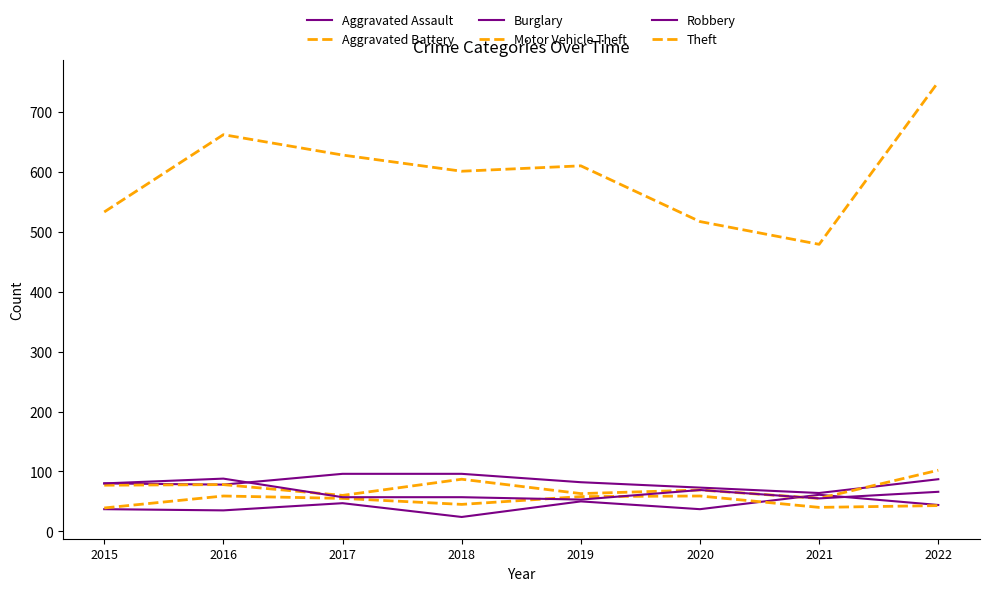

Does the chart have visible grid lines?

No